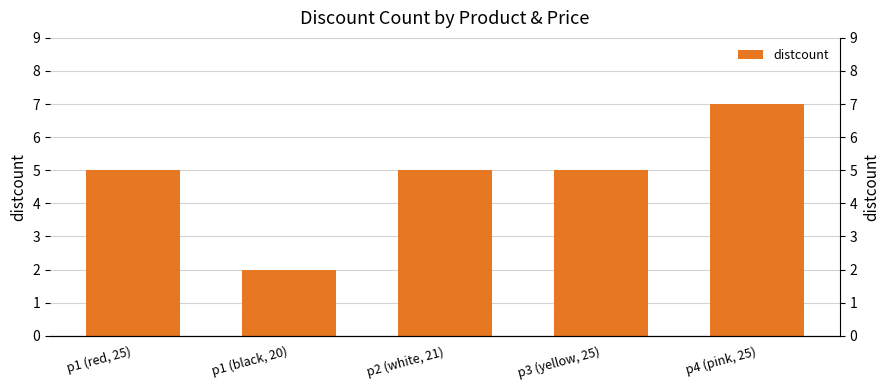

The chart shows a value of 3 at p3 (yellow, 25). True or false?

False